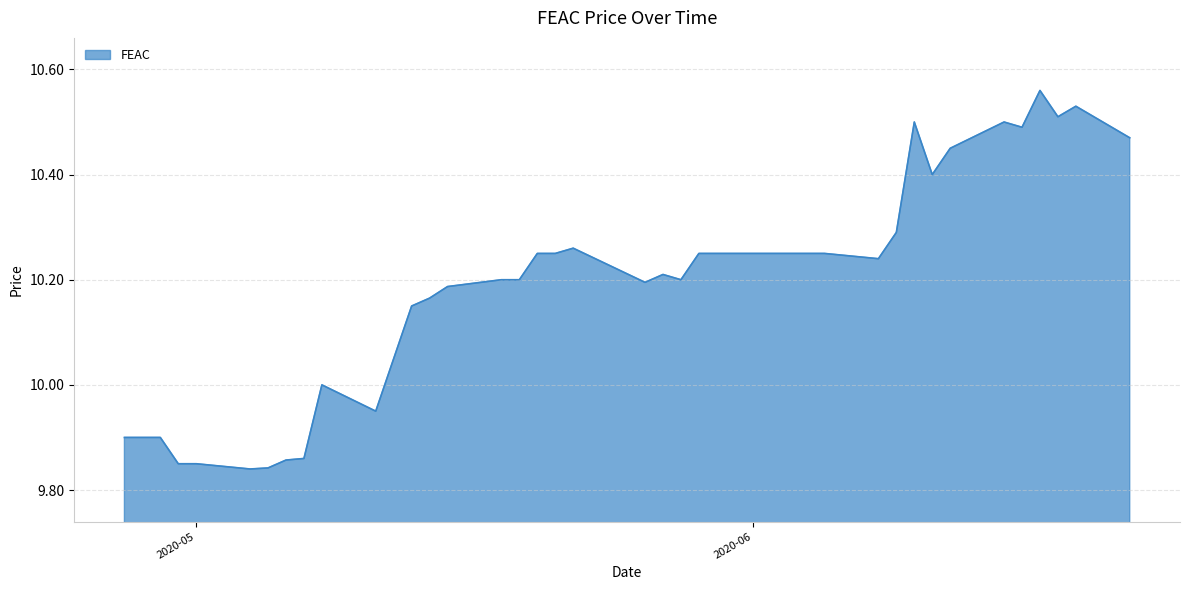

What is the difference between the maximum and minimum values?

0.7